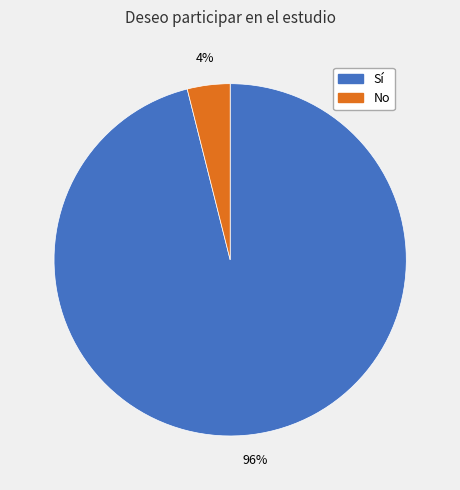

Does No account for over 50% of the chart?

No